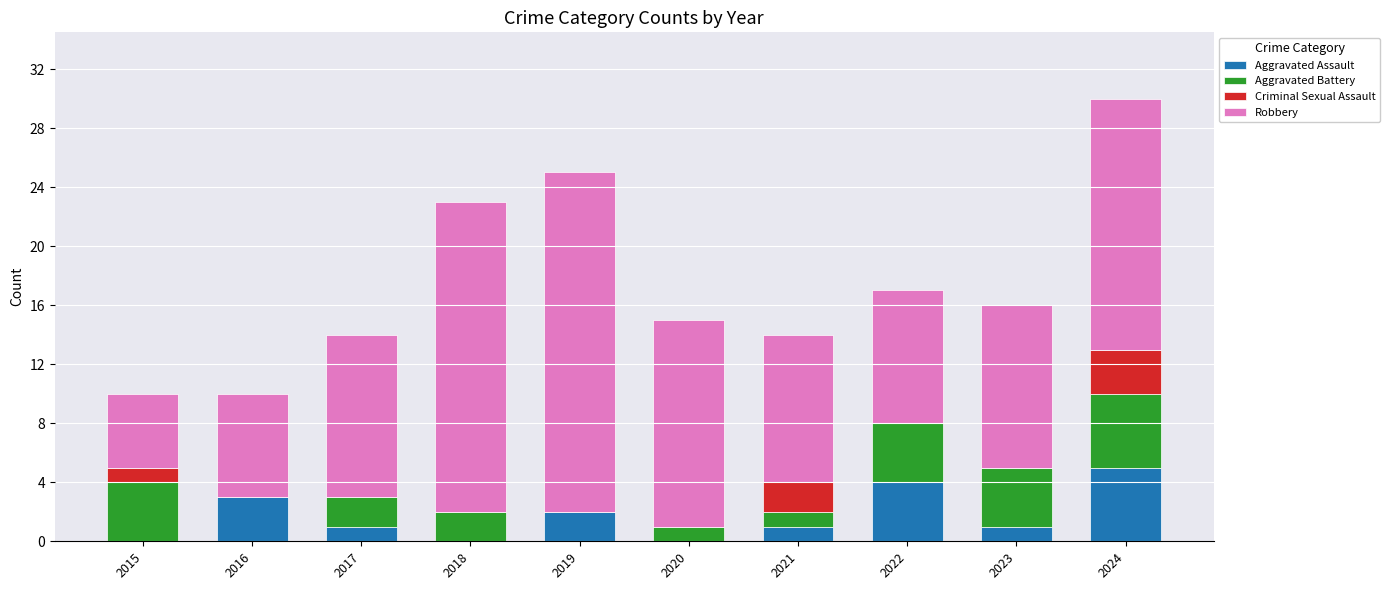

Which category has the highest value in the Aggravated Assault series?

2024